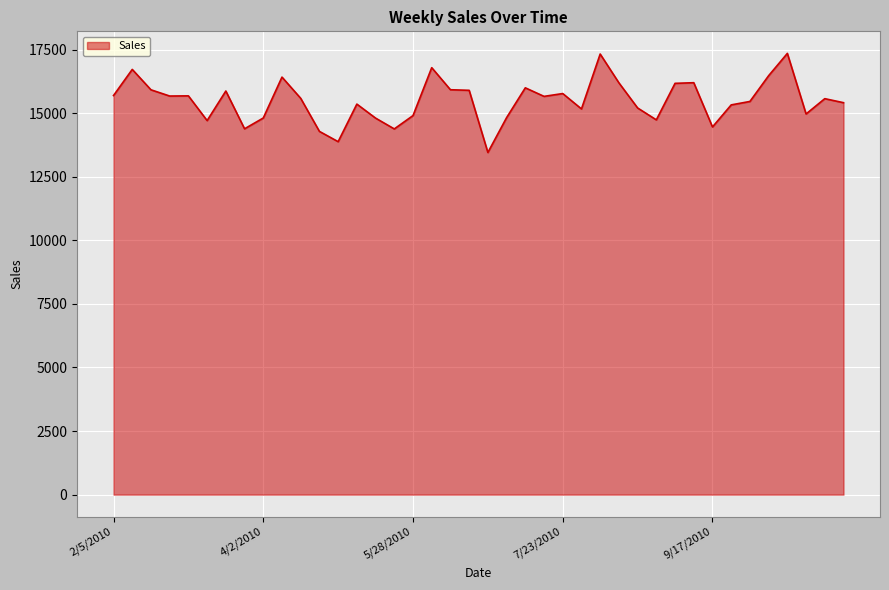

What is the minimum value shown in the chart?

13454.3